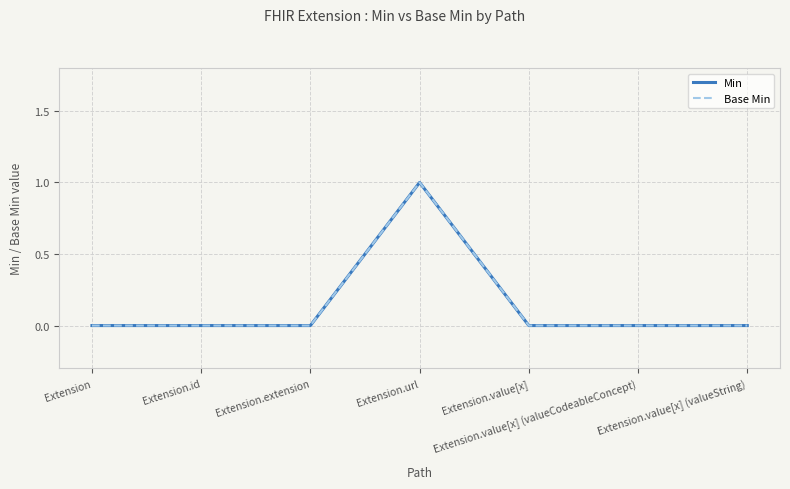

Is it true that Min equals 1 at Extension.value[x]?

False